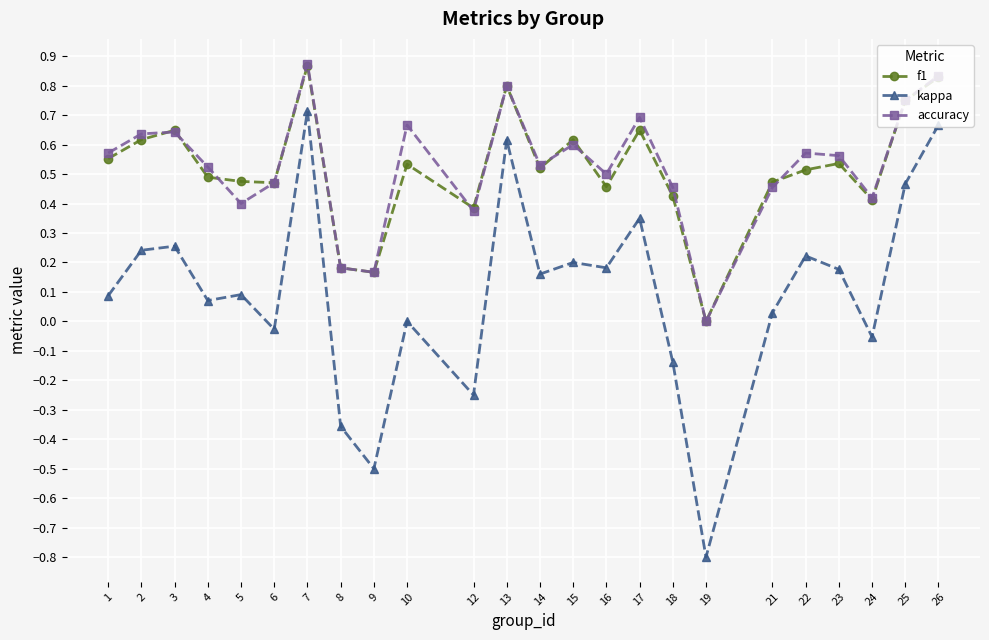

At which category is the sum across all series the highest?

7